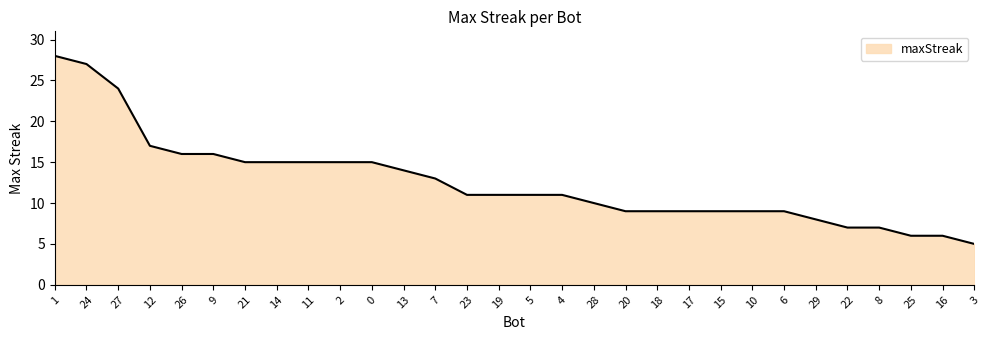

The value at 13 is 14. True or false?

True